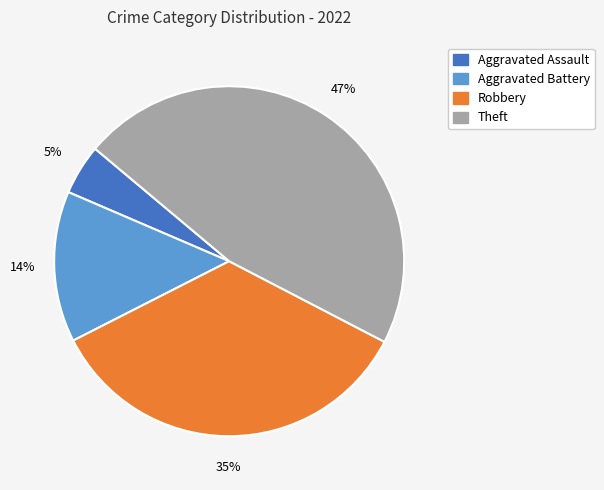

Is there a majority slice in this chart?

No